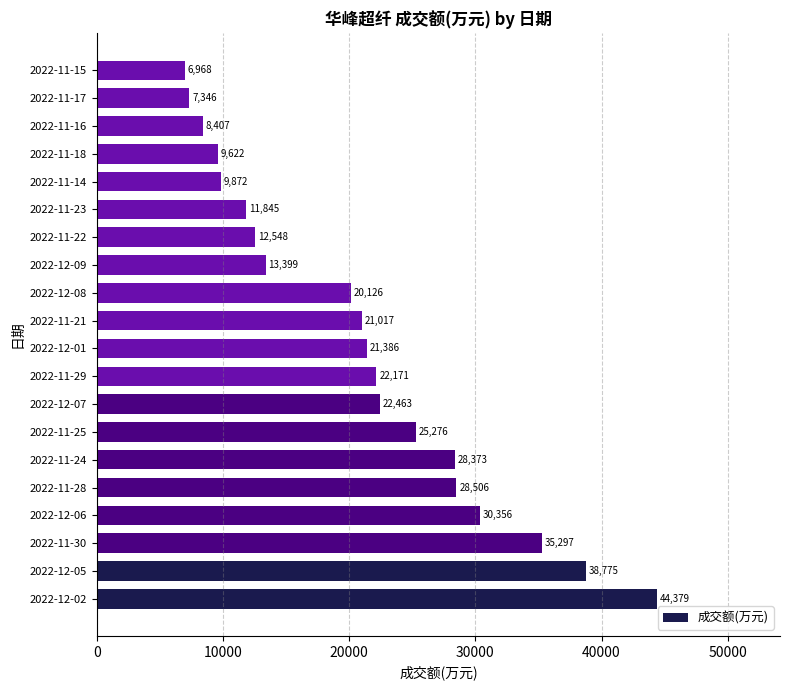

What is the approximate value at 2022-11-14?

9872